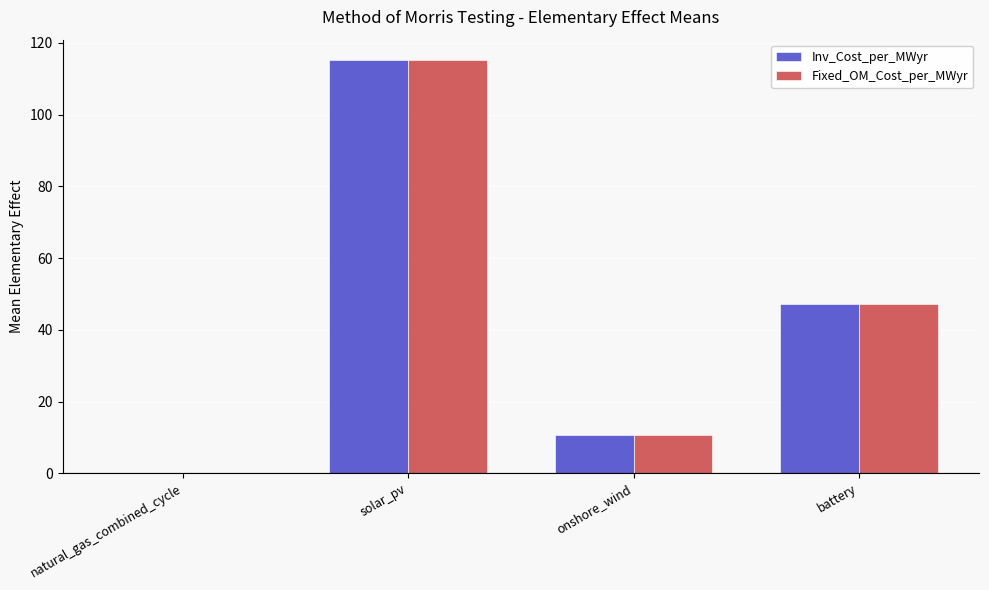

Which label corresponds to the largest value in the chart?

solar_pv